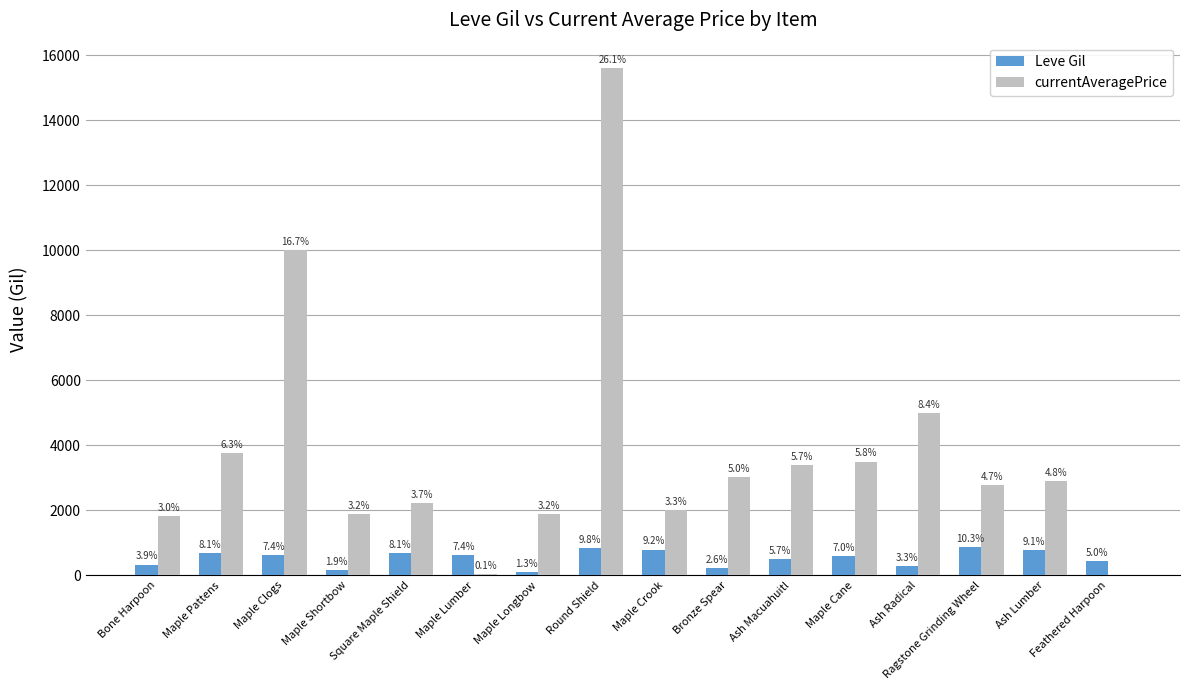

Does the chart contain stacked bars?

No